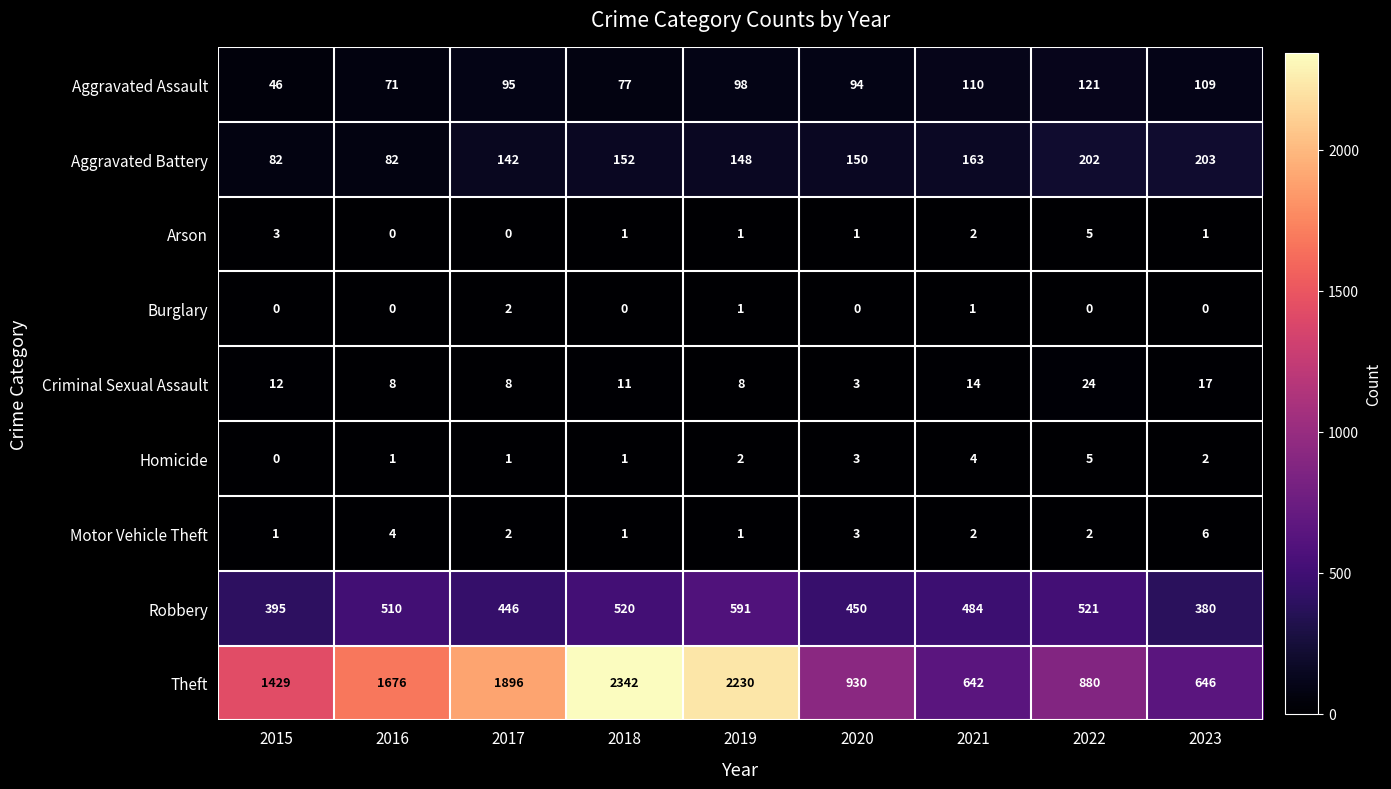

What is the difference between the Aggravated Assault values at 2016 and 2017?

24